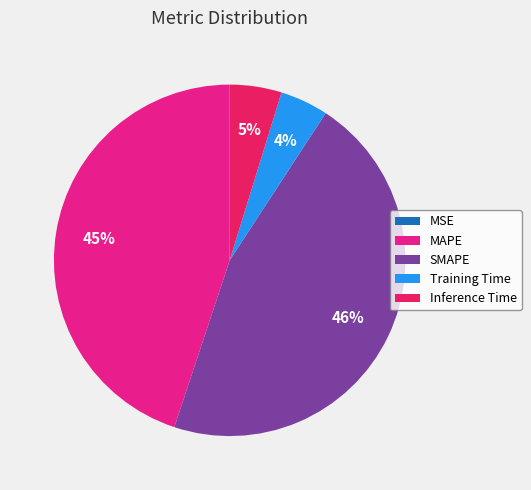

To the nearest percent, what percentage of the pie is MAPE?

45%